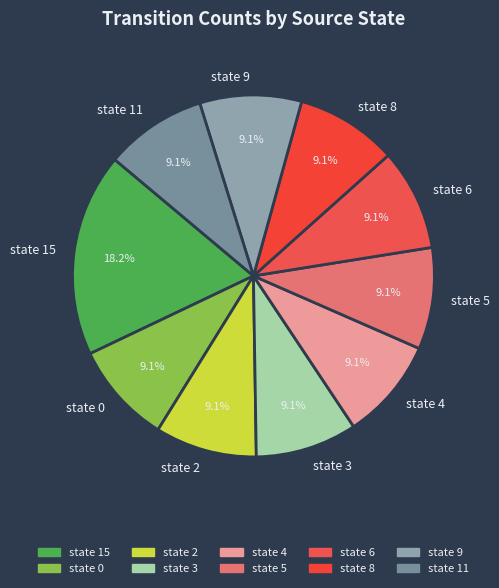

To the nearest percent, what is the average slice percentage?

10%